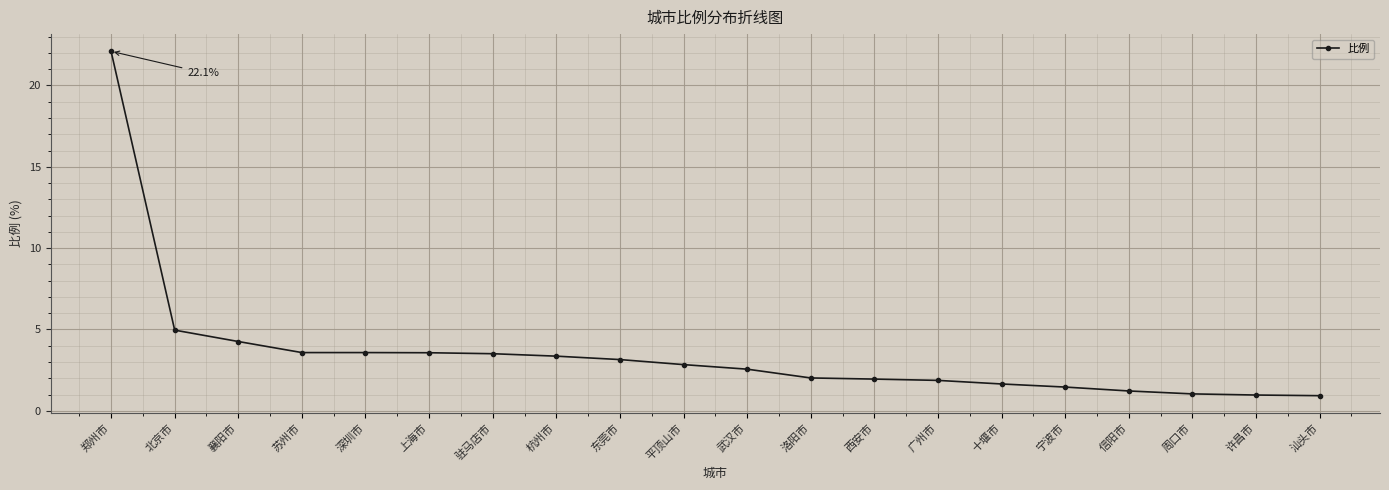

What is the greatest value displayed?

22.1